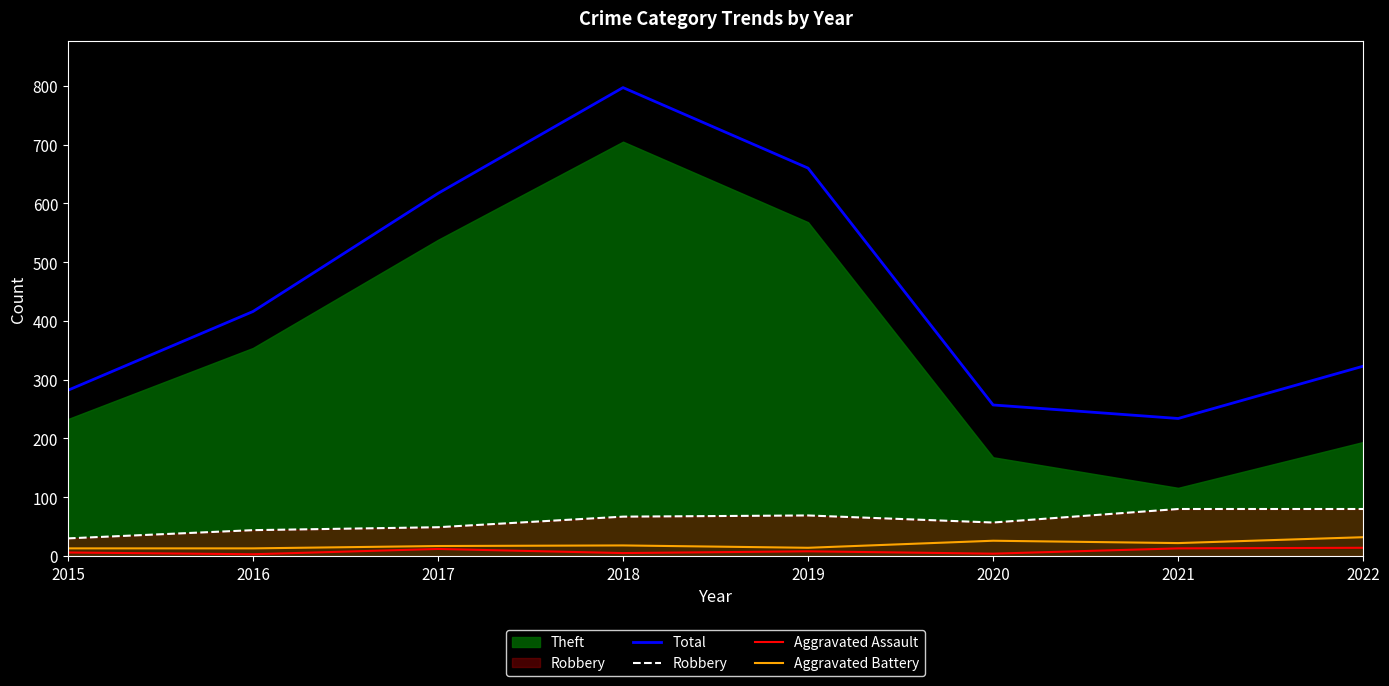

Reading left to right, transcribe all the data shown in this chart.

Total: 2015=282	2016=416	2017=617	2018=797	2019=660	2020=257	2021=234	2022=323
Robbery: 2015=30	2016=44	2017=49	2018=67	2019=69	2020=57	2021=80	2022=80
Aggravated Assault: 2015=6	2016=3	2017=12	2018=5	2019=8	2020=4	2021=13	2022=14
Aggravated Battery: 2015=13	2016=13	2017=17	2018=18	2019=14	2020=26	2021=22	2022=32